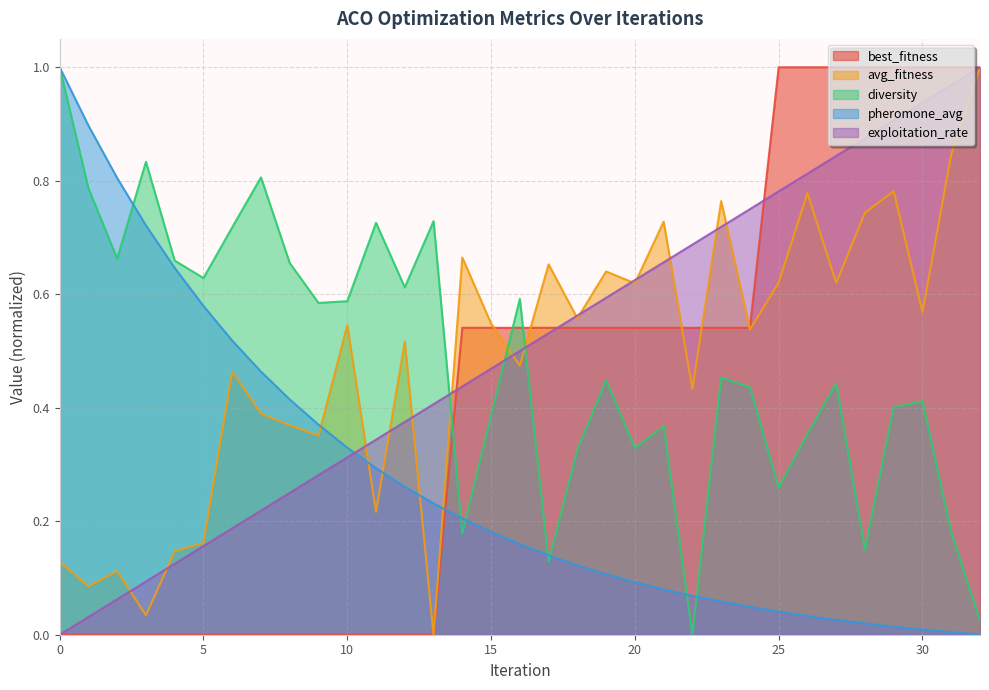

What is the total value across all series at 8?

1.7